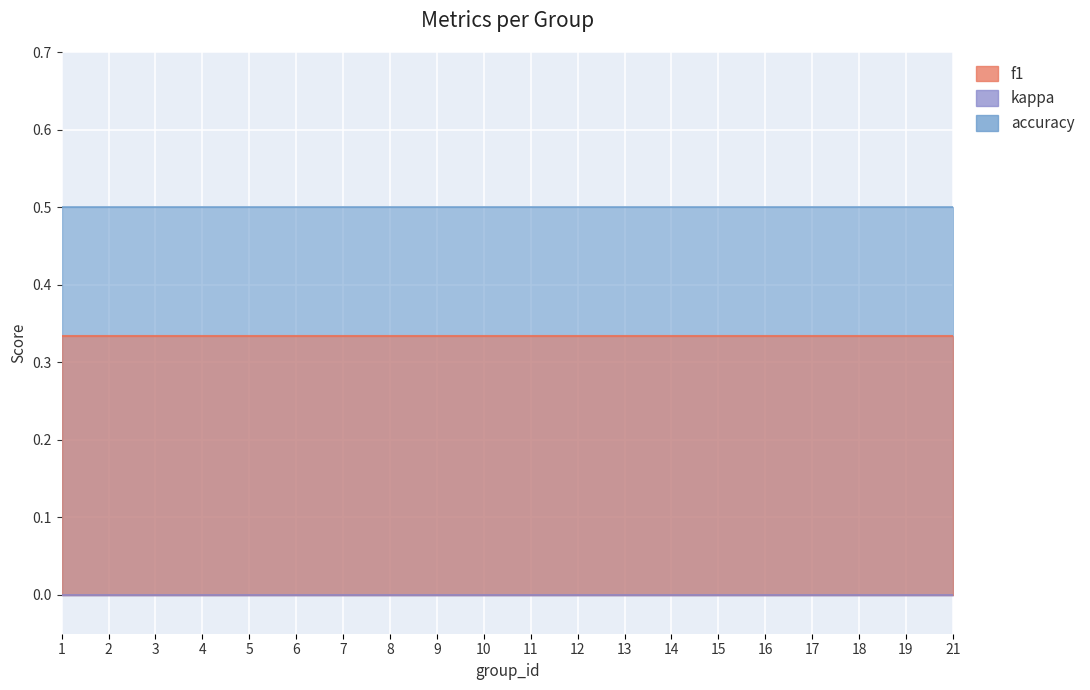

Rank the series at 21 from highest to lowest value.

accuracy, f1, kappa